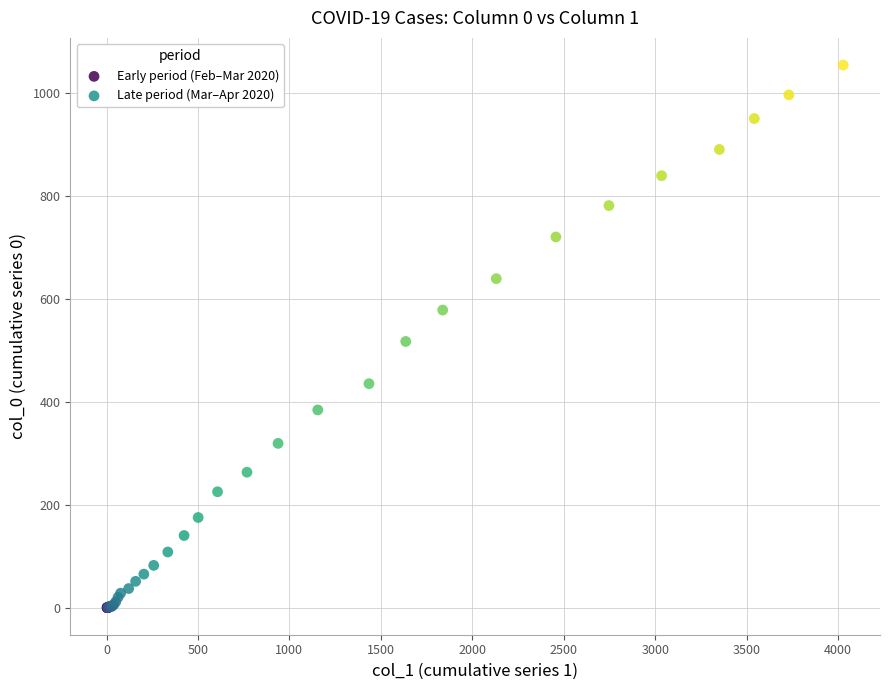

Which series contains the highest Y value?

Late period (Mar–Apr 2020)